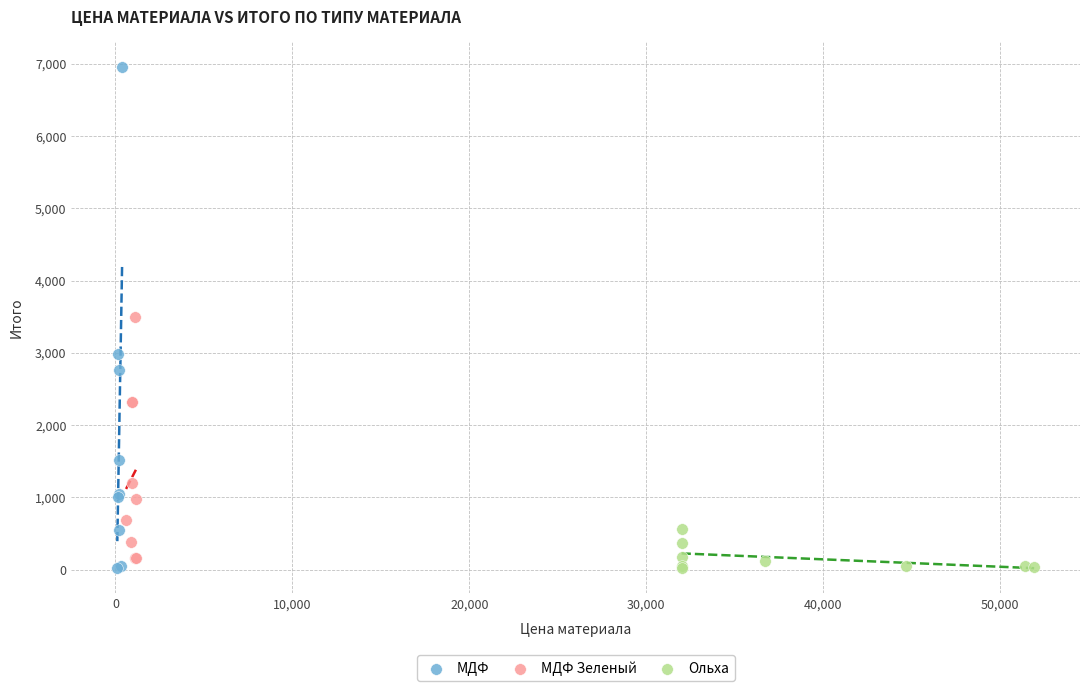

Which series has the widest spread of Y values?

МДФ